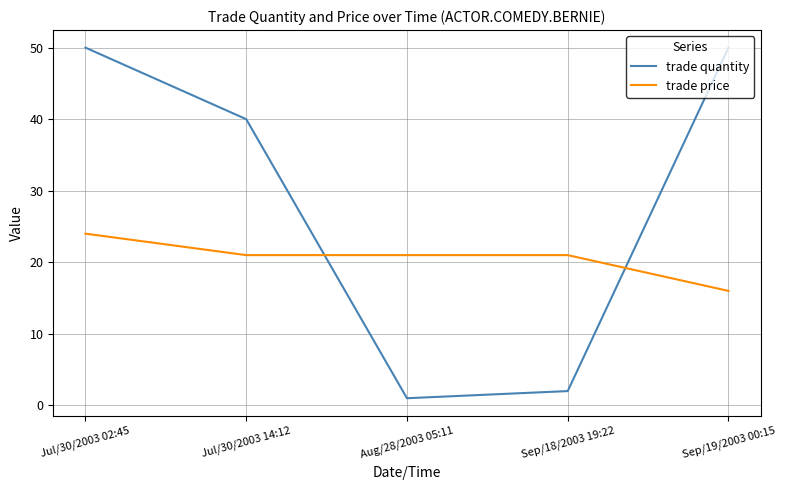

True or false: trade quantity and trade price cross at least once.

True